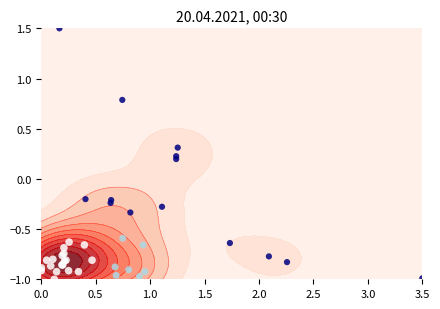

How many negative values are there?

35